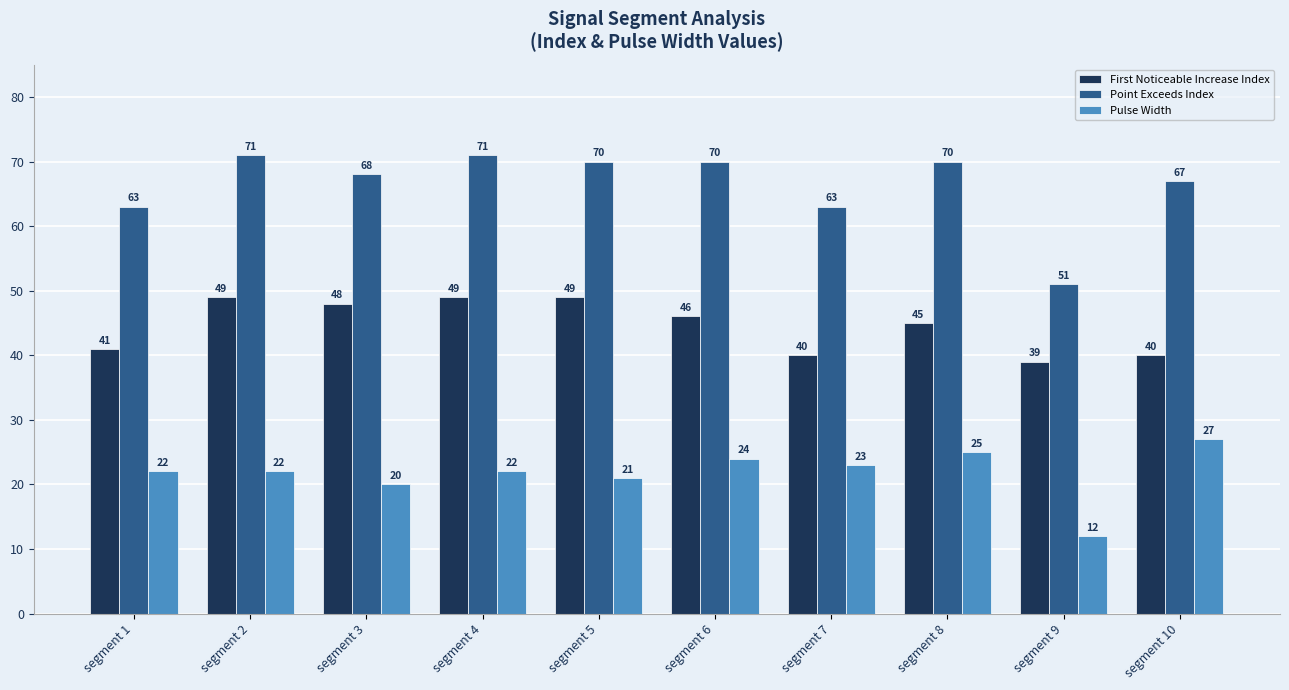

What is the total value across all series at segment 5?

140